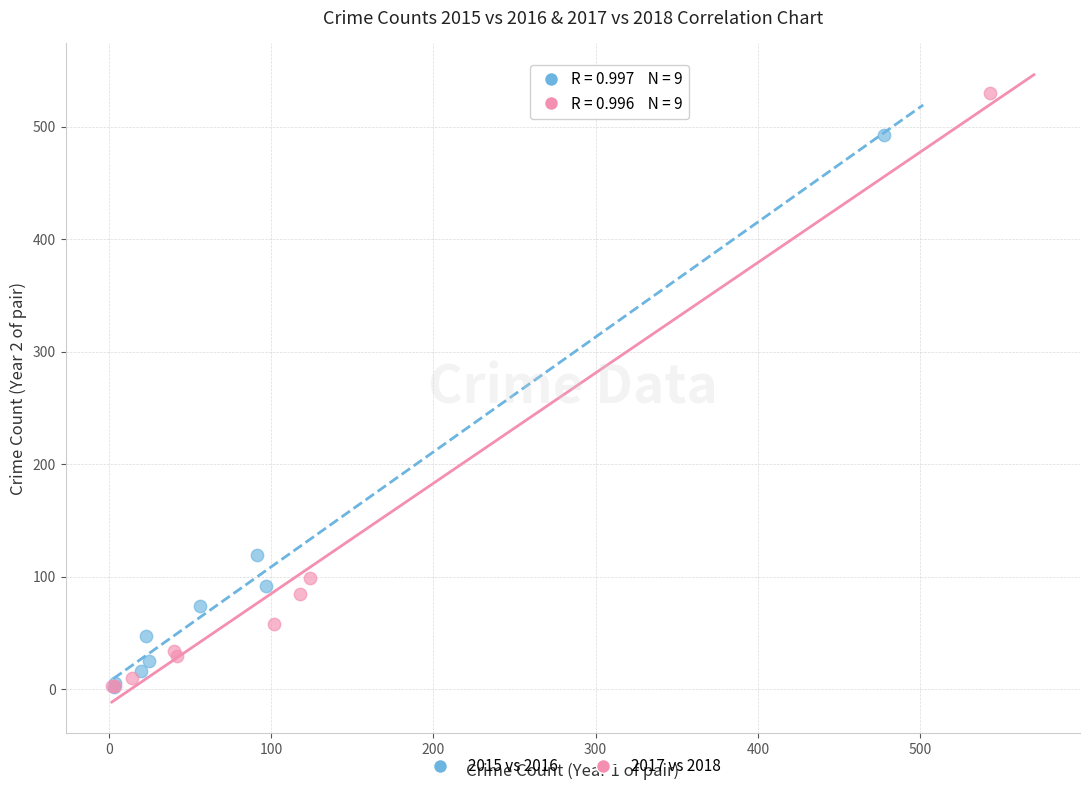

What are all the series names shown in the legend?

2015 vs 2016, 2017 vs 2018